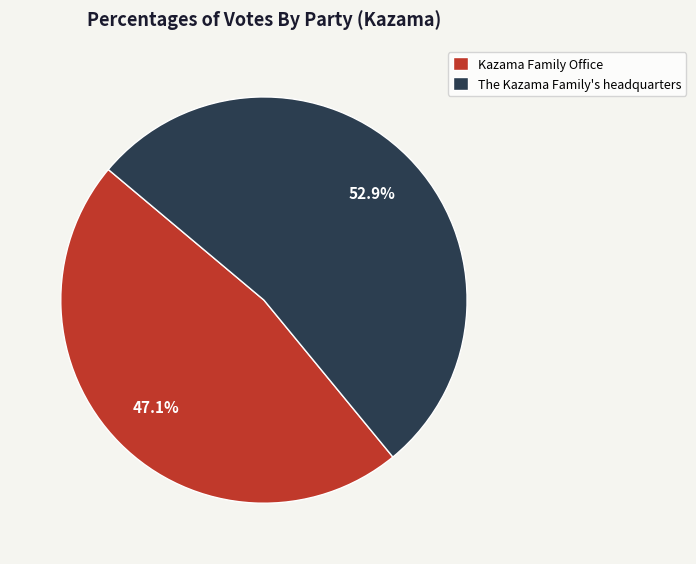

Is it true that Kazama Family Office is 47% of the pie?

True